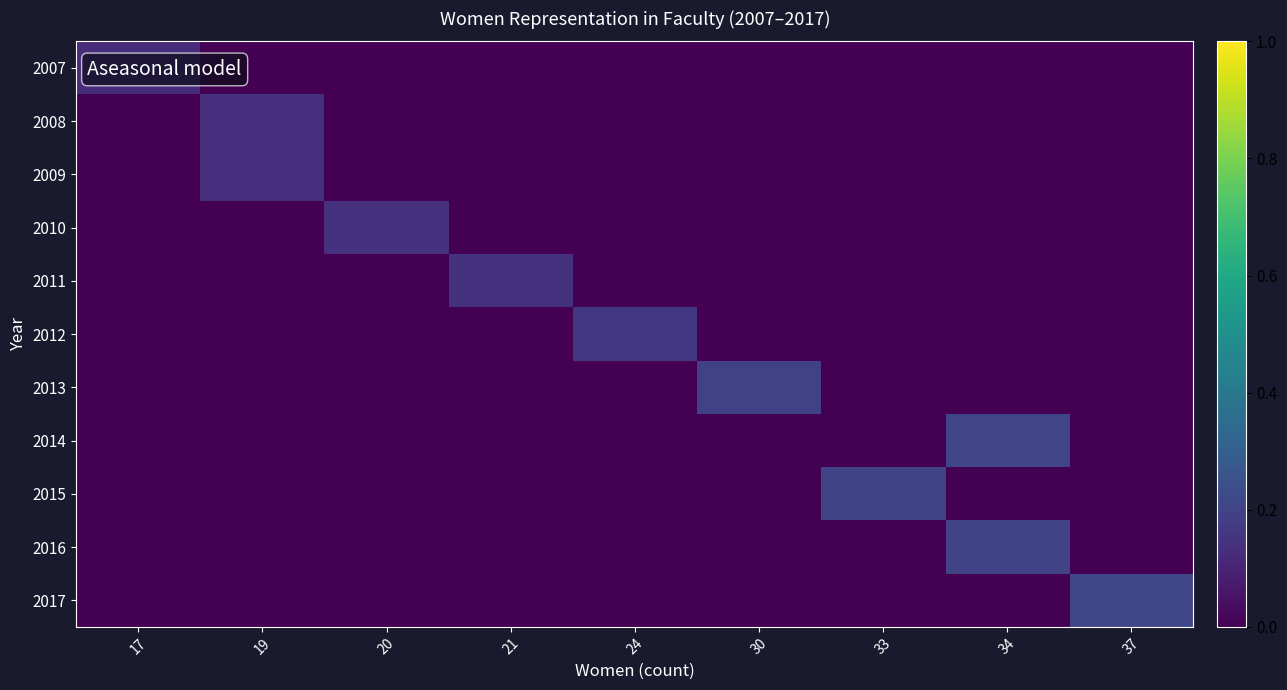

Reading right to left, list all the values displayed in this chart.

2007: 37=0.0	34=0.0	33=0.0	30=0.0	24=0.0	21=0.0	20=0.0	19=0.0	17=0.1
2008: 37=0.0	34=0.0	33=0.0	30=0.0	24=0.0	21=0.0	20=0.0	19=0.1	17=0.0
2009: 37=0.0	34=0.0	33=0.0	30=0.0	24=0.0	21=0.0	20=0.0	19=0.1	17=0.0
2010: 37=0.0	34=0.0	33=0.0	30=0.0	24=0.0	21=0.0	20=0.1	19=0.0	17=0.0
2011: 37=0.0	34=0.0	33=0.0	30=0.0	24=0.0	21=0.1	20=0.0	19=0.0	17=0.0
2012: 37=0.0	34=0.0	33=0.0	30=0.0	24=0.2	21=0.0	20=0.0	19=0.0	17=0.0
2013: 37=0.0	34=0.0	33=0.0	30=0.2	24=0.0	21=0.0	20=0.0	19=0.0	17=0.0
2014: 37=0.0	34=0.2	33=0.0	30=0.0	24=0.0	21=0.0	20=0.0	19=0.0	17=0.0
2015: 37=0.0	34=0.0	33=0.2	30=0.0	24=0.0	21=0.0	20=0.0	19=0.0	17=0.0
2016: 37=0.0	34=0.2	33=0.0	30=0.0	24=0.0	21=0.0	20=0.0	19=0.0	17=0.0
2017: 37=0.2	34=0.0	33=0.0	30=0.0	24=0.0	21=0.0	20=0.0	19=0.0	17=0.0